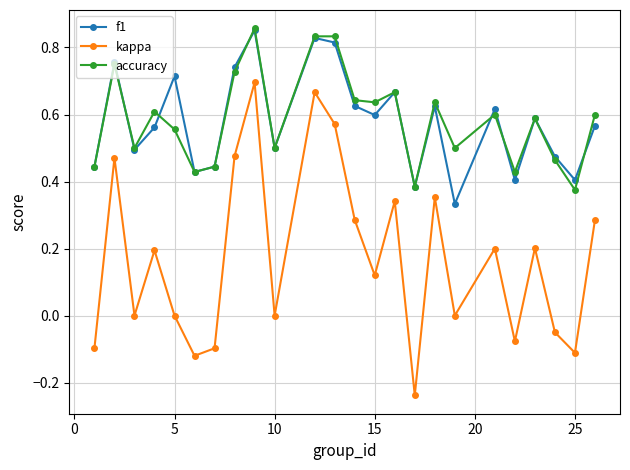

Which series has the largest range (max minus min)?

kappa